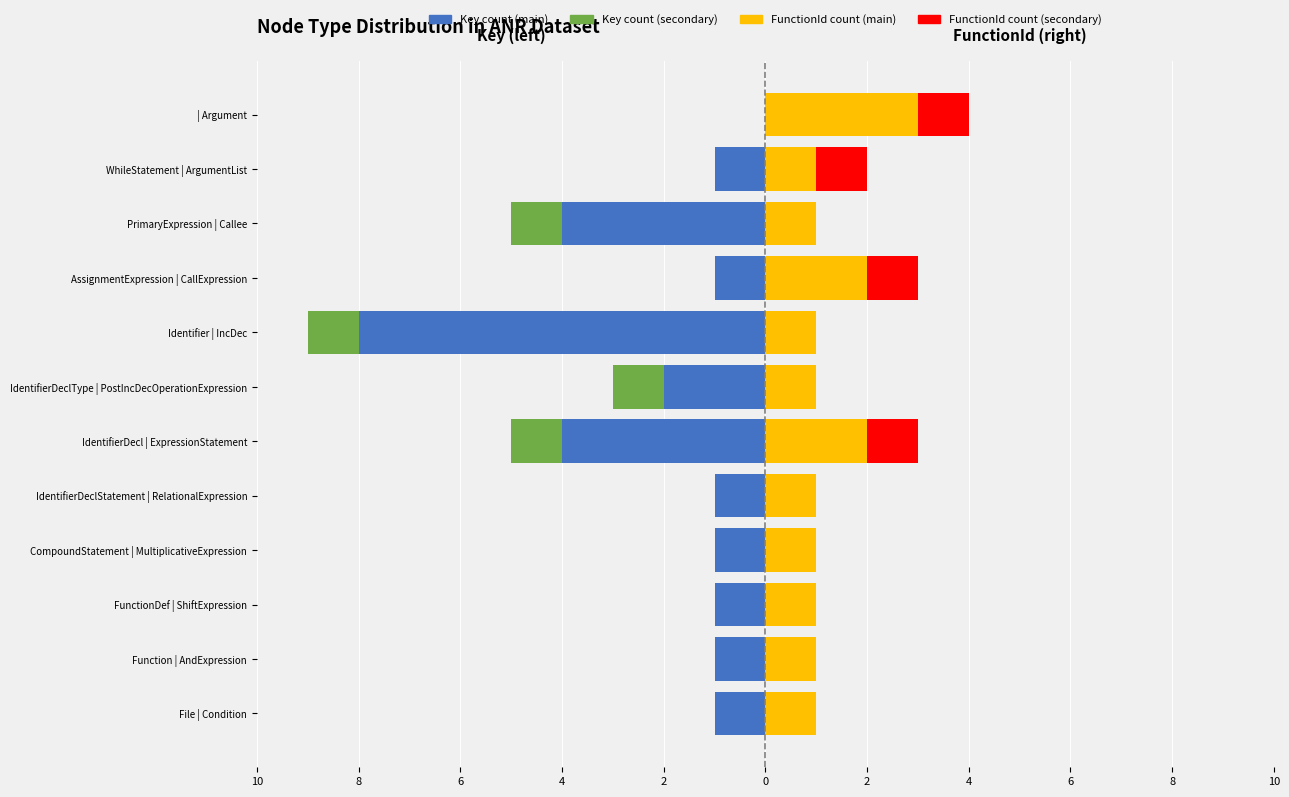

What is the value of the FunctionId count (main) bar at the 2nd from the left?

1